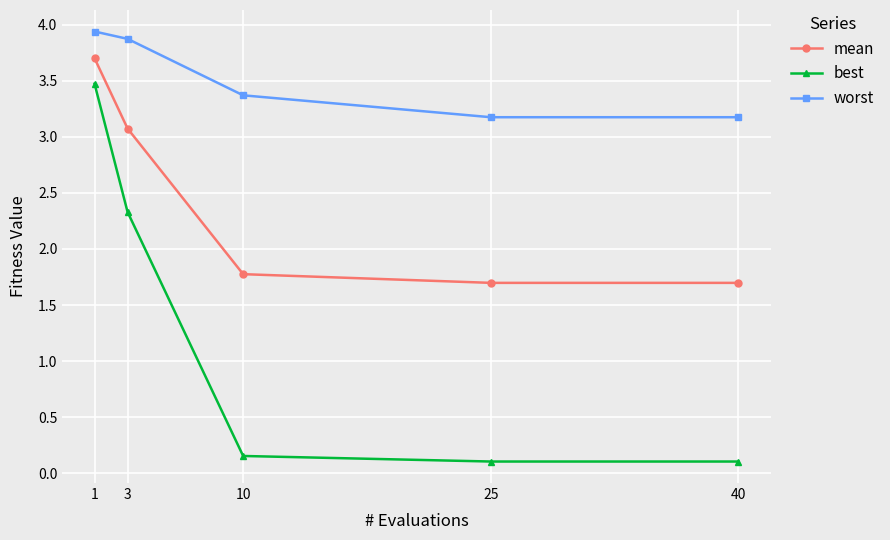

True or false: worst and best cross at least once.

False